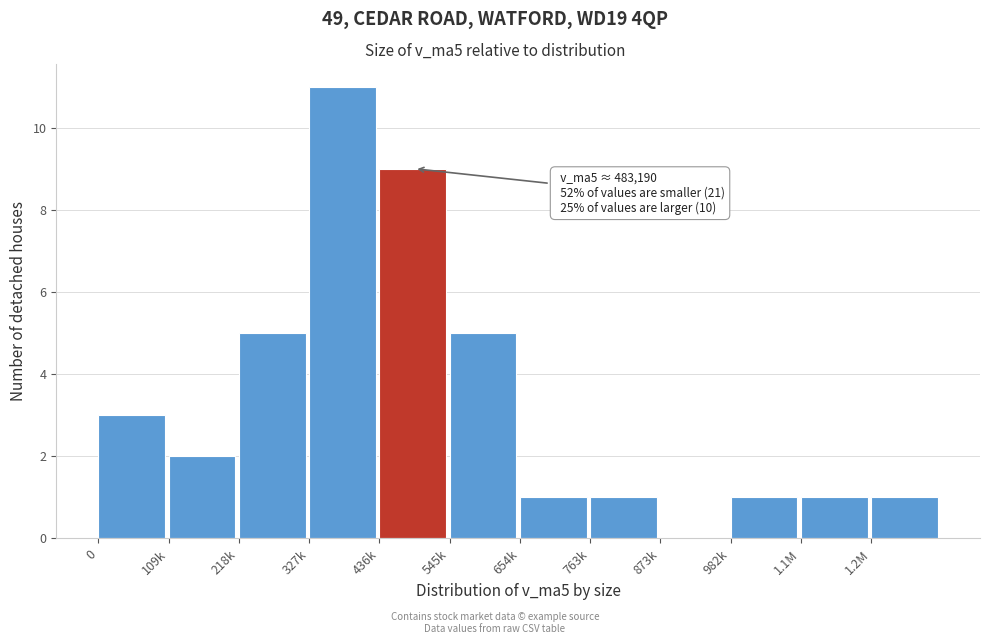

Reading left to right, extract all data points from this chart.

0=3	109k=2	218k=5	327k=11	436k=9	545k=5	654k=1	763k=1	873k=0	982k=1	1.1M=1	1.2M=1